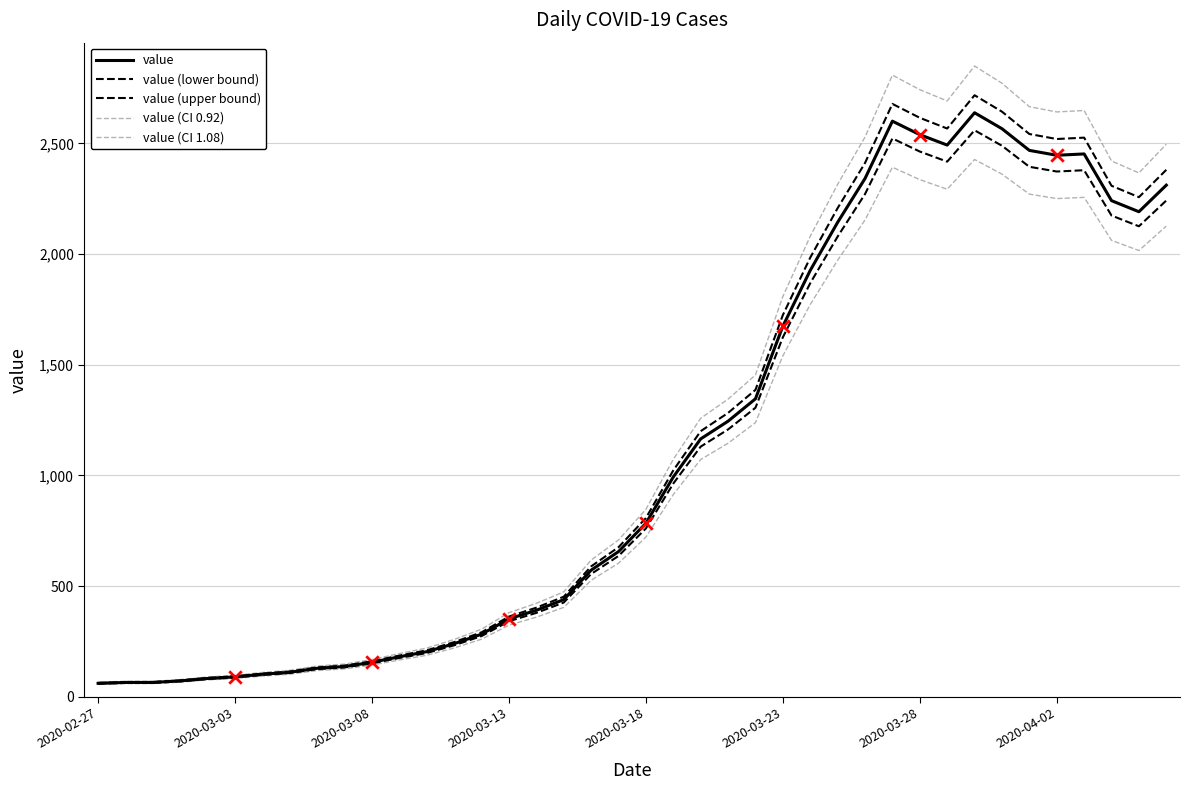

Which series has the largest total across all categories?

value (CI 1.08)